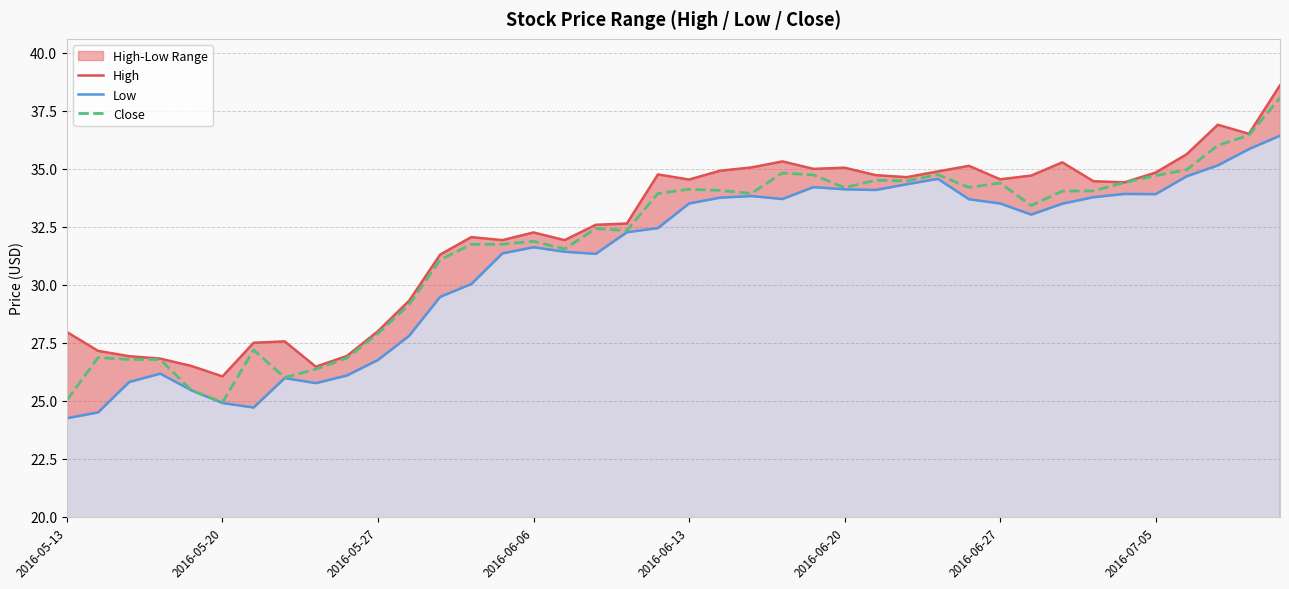

Reading left to right, transcribe all the data shown in this chart.

High: 28.0	27.1	26.9	26.8	26.5	26.1	27.5	27.6	26.5	26.9	28.0	29.3	31.3	32.0	31.9	32.2	31.9	32.6	32.6	34.8	34.5	34.9	35.0	35.3	35.0	35.0	34.7	34.6	34.9	35.1	34.5	34.7	35.3	34.5	34.4	34.8	35.6	36.9	36.5	38.6
Low: 24.2	24.5	25.8	26.2	25.4	24.9	24.7	26.0	25.8	26.1	26.8	27.8	29.5	30.0	31.4	31.6	31.4	31.3	32.3	32.4	33.5	33.8	33.8	33.7	34.2	34.1	34.1	34.3	34.6	33.7	33.5	33.0	33.5	33.8	33.9	33.9	34.7	35.1	35.8	36.4
Close: 25.0	26.9	26.8	26.8	25.4	24.9	27.2	26.0	26.4	26.8	27.9	29.1	31.1	31.7	31.7	31.9	31.5	32.4	32.3	33.9	34.1	34.1	33.9	34.8	34.7	34.2	34.5	34.5	34.7	34.2	34.4	33.4	34.0	34.0	34.4	34.7	35.0	36.0	36.4	38.0